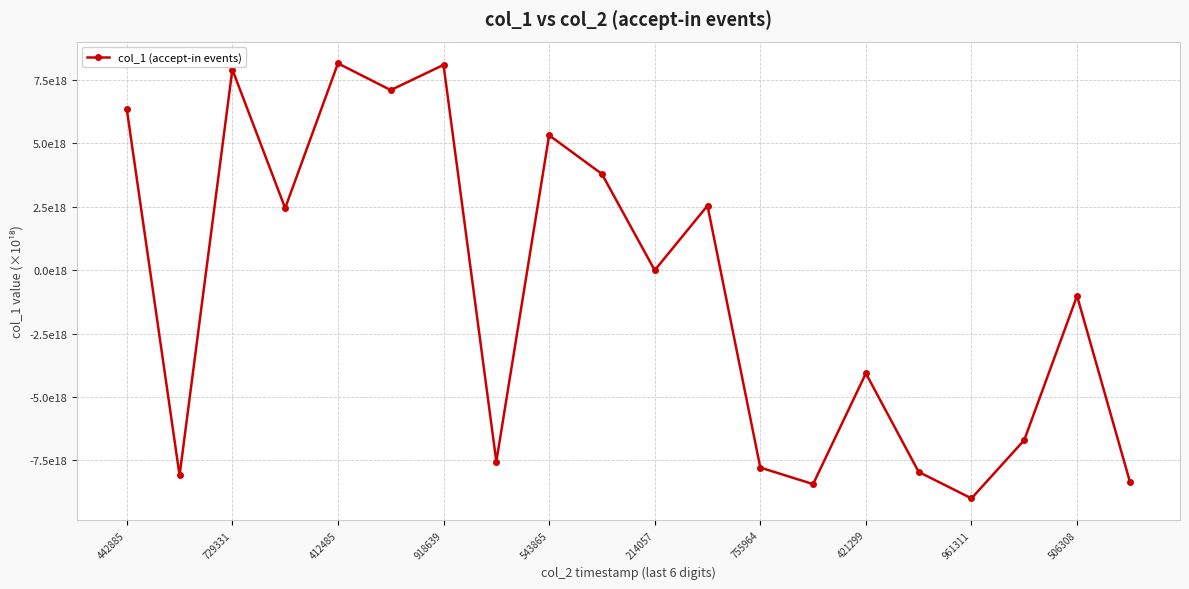

Is this an area chart (filled region under the line)?

No